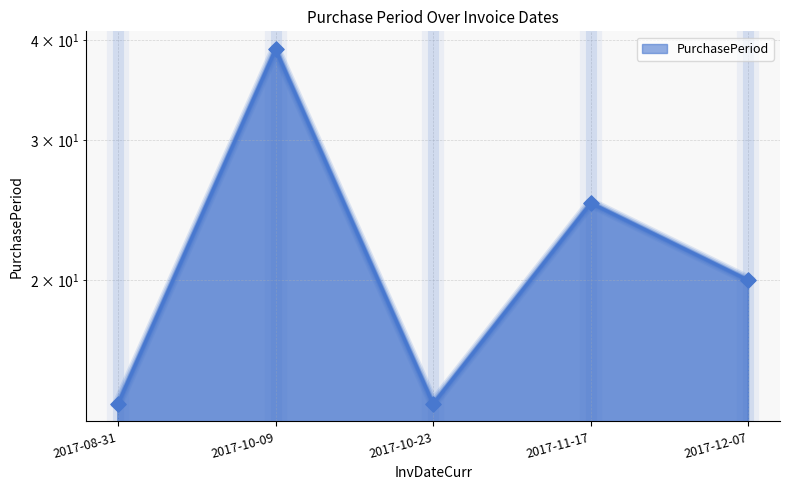

Which has a higher value, 2017-08-31 or 2017-10-09?

2017-10-09